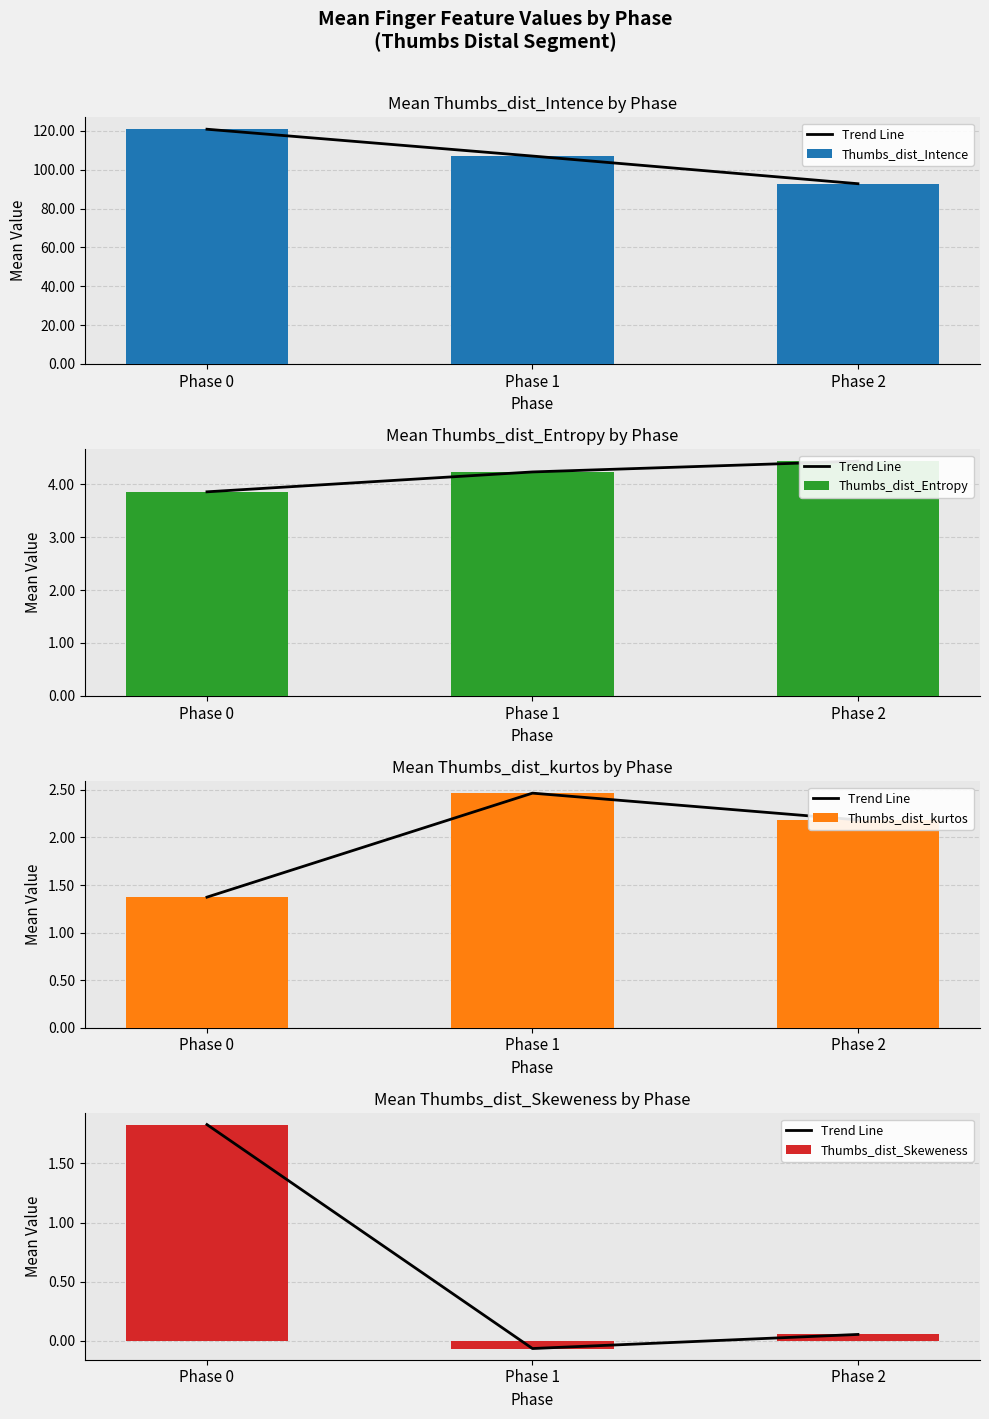

The Thumbs_dist_kurtos series shows 0.7 at Phase 2. True or false?

False